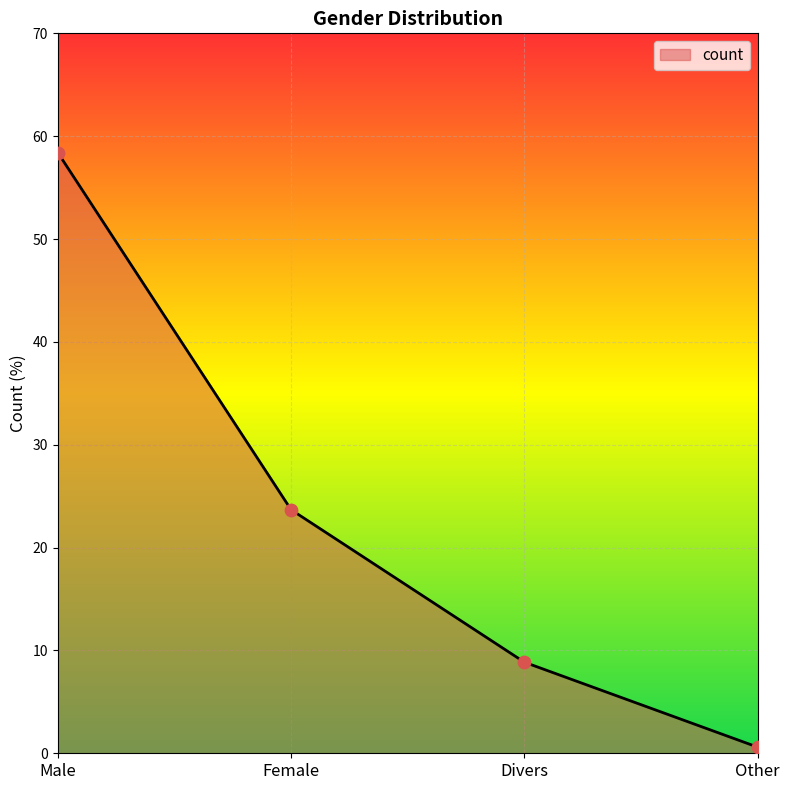

What is the ratio of the value at Other to the value at Divers?

0.1